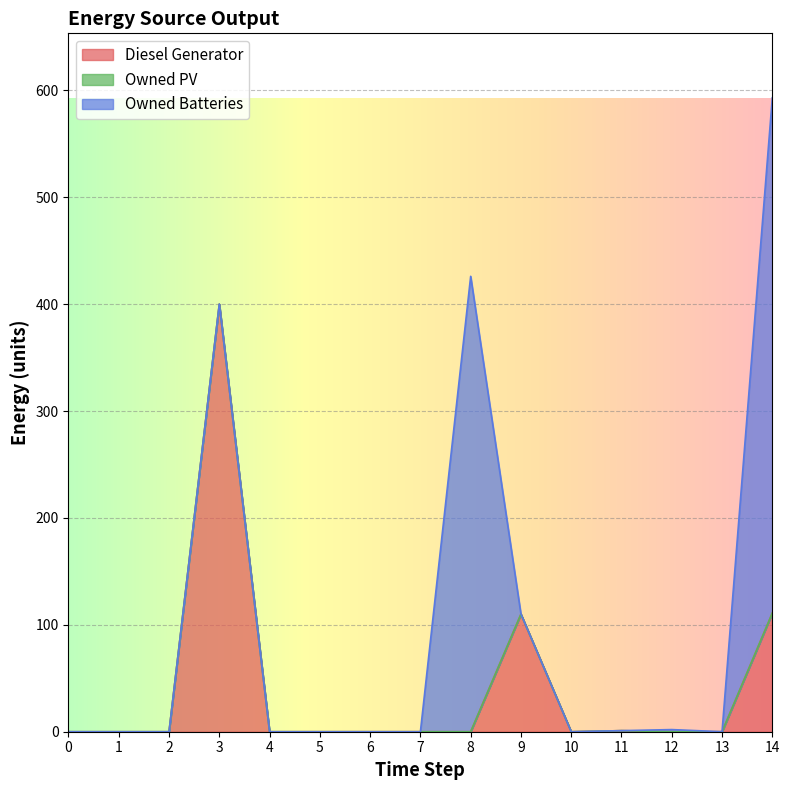

Which series has the largest total across all categories?

Owned Batteries